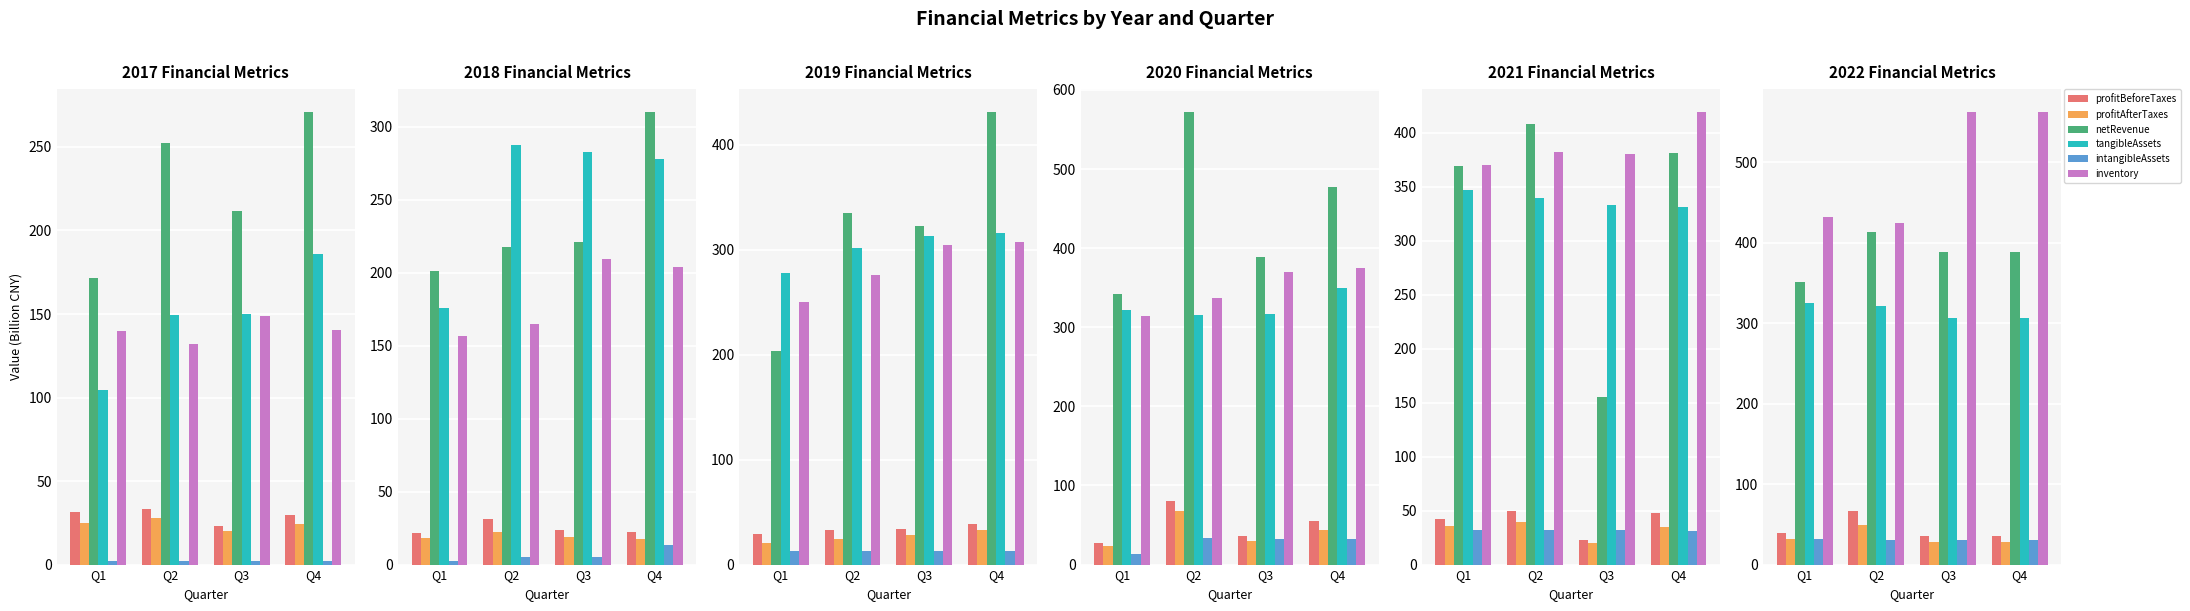

How many series are shown in this chart?

6